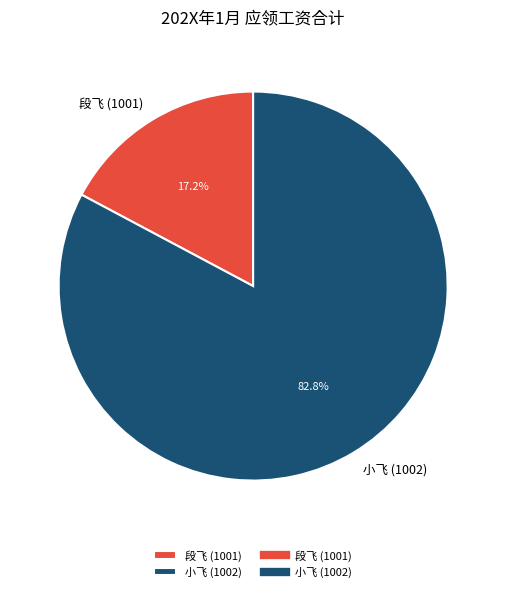

Do 小飞 (1002) and 段飞 (1001) together represent more than half of the pie?

Yes